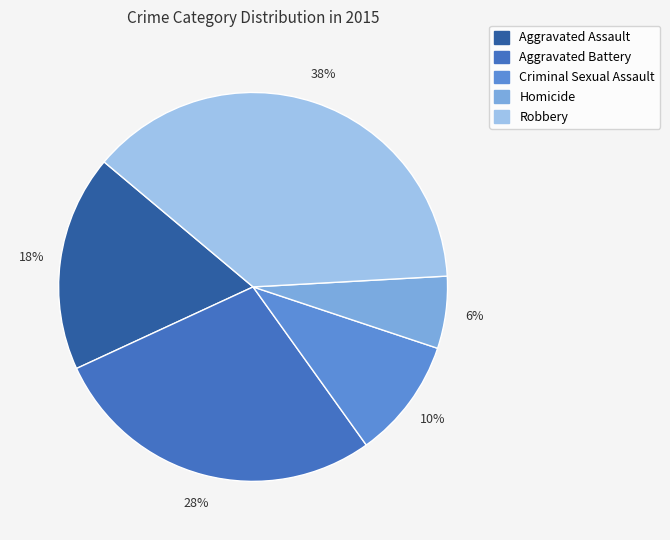

To the nearest percent, what percentage of the pie is Robbery?

38%